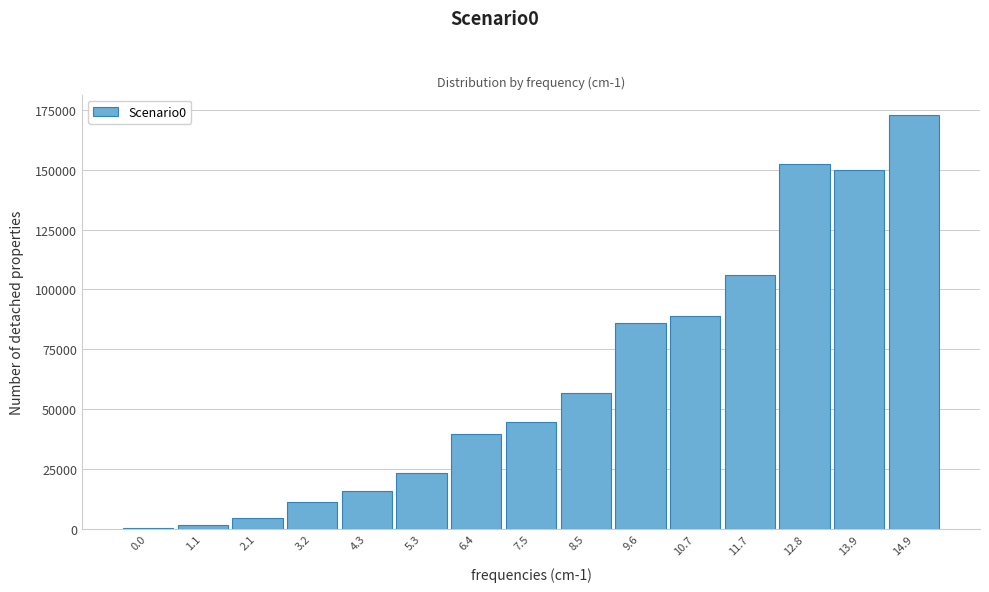

Reading left to right, what are all the values shown in this chart?

0.0=298.0	1.1=1789.6	2.1=4644.3	3.2=11280.5	4.3=15797.6	5.3=23136.1	6.4=39515.2	7.5=44498.1	8.5=56654.3	9.6=86171.2	10.7=88810.9	11.7=106012.4	12.8=152316.7	13.9=149916.6	14.9=172756.0